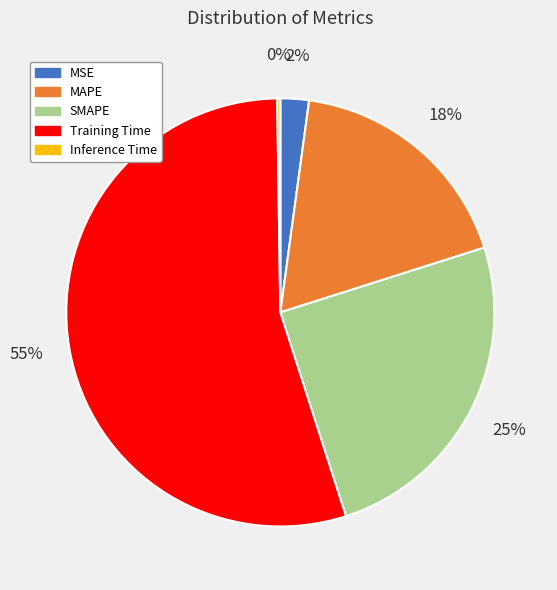

To the nearest percent, what is the average slice percentage?

20%